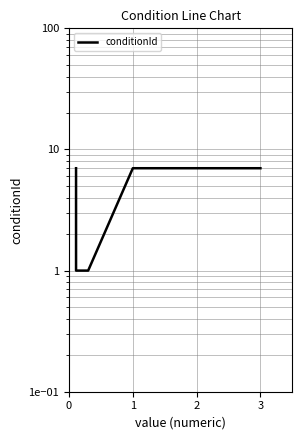

Which category has the lowest value across all series?

1